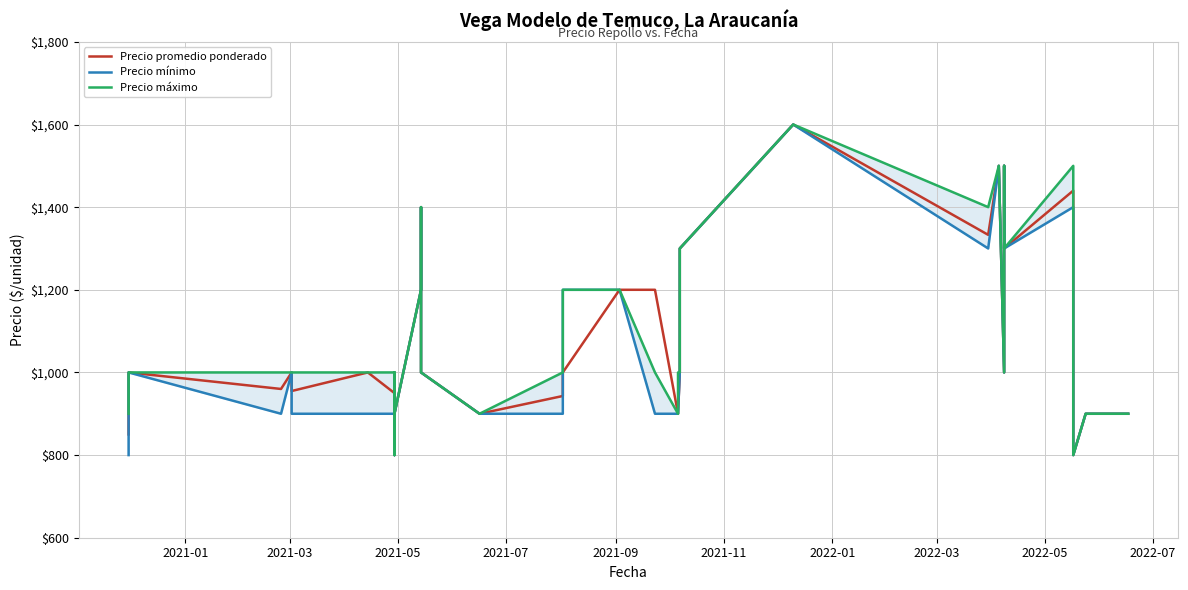

Does the chart display data point markers on the line(s)?

No